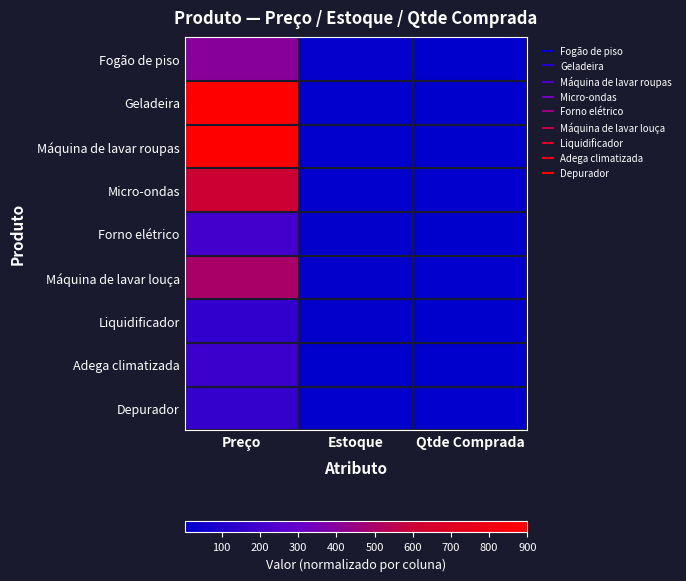

At Preço, list the series in order from smallest to largest.

Liquidificador, Depurador, Adega climatizada, Forno elétrico, Fogão de piso, Máquina de lavar louça, Micro-ondas, Geladeira, Máquina de lavar roupas